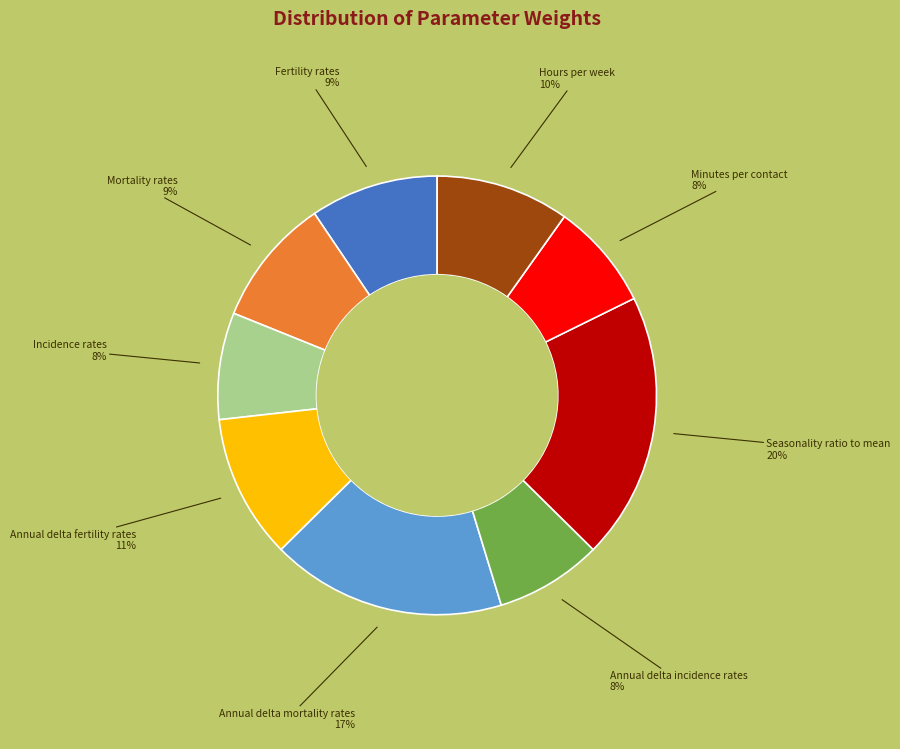

Is there any slice that represents more than half of the pie?

No